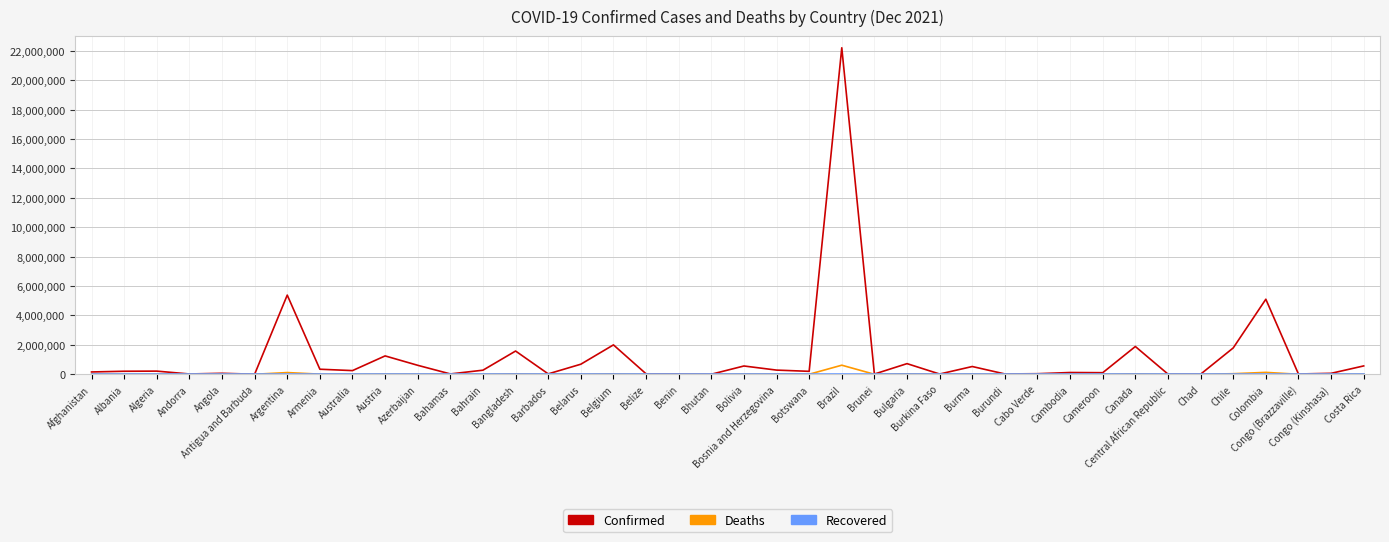

What is the highest value of the Confirmed series?

22212343